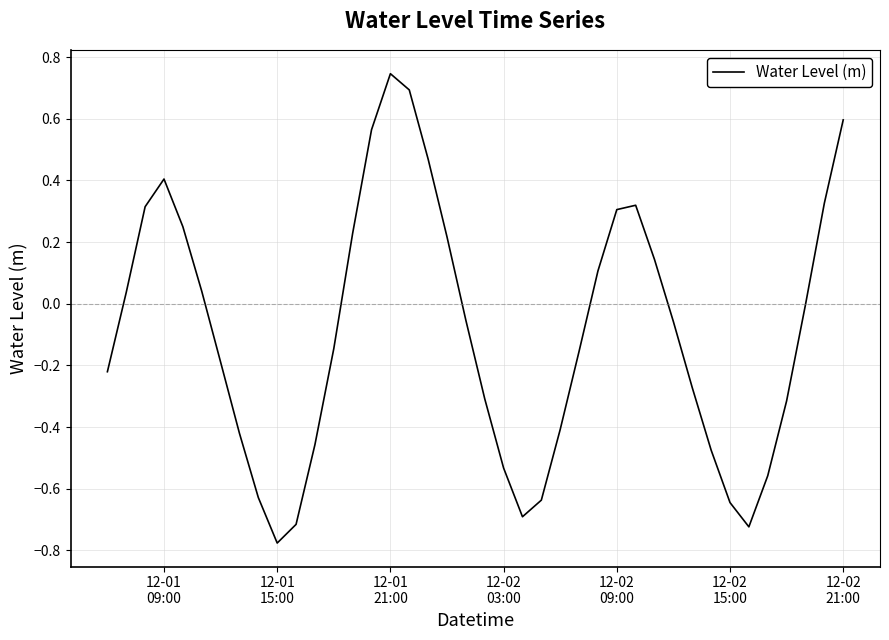

What is the difference between the maximum and minimum values?

1.5